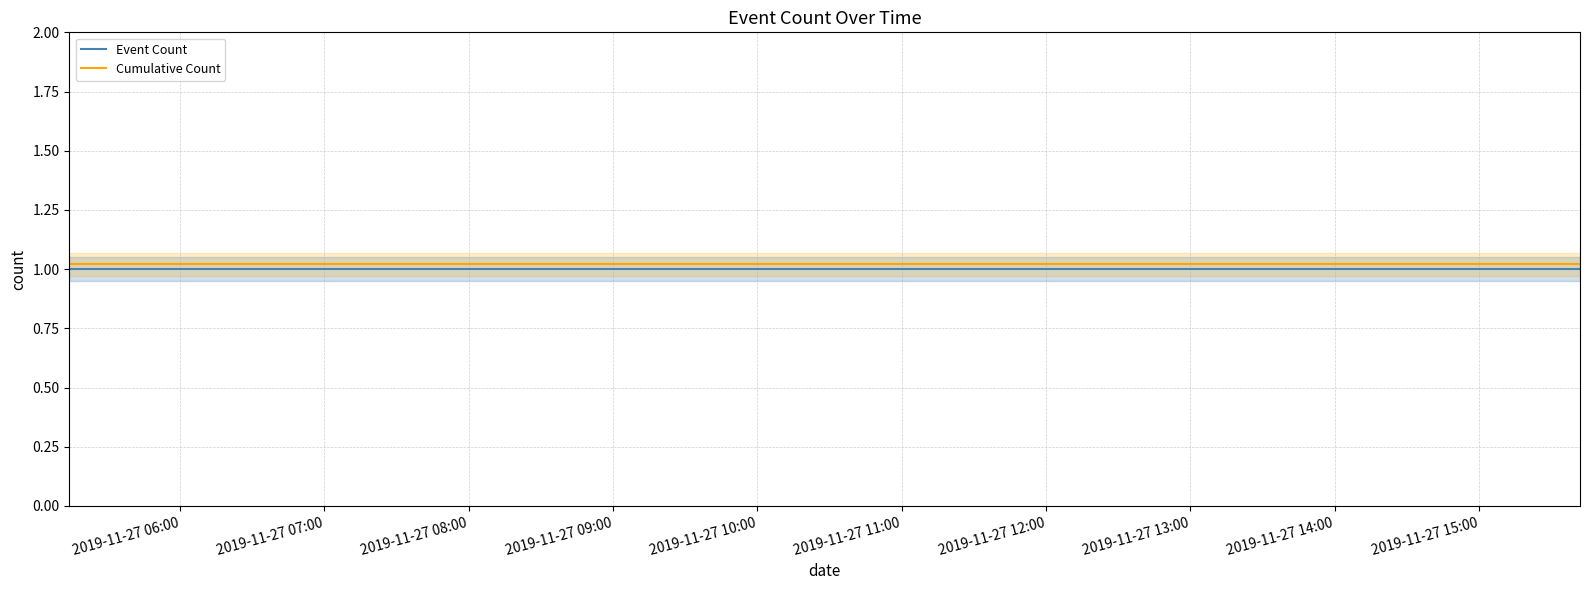

True or false: Cumulative Count and Event Count cross at least once.

False